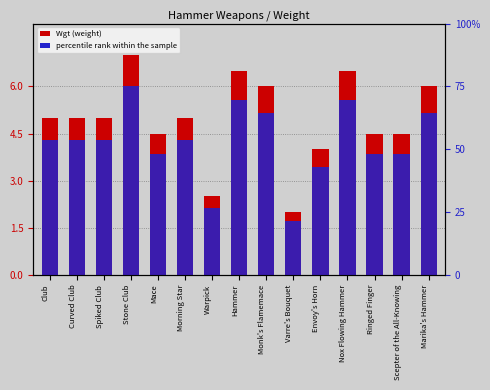

What is the sum of all Wgt values?

74.0